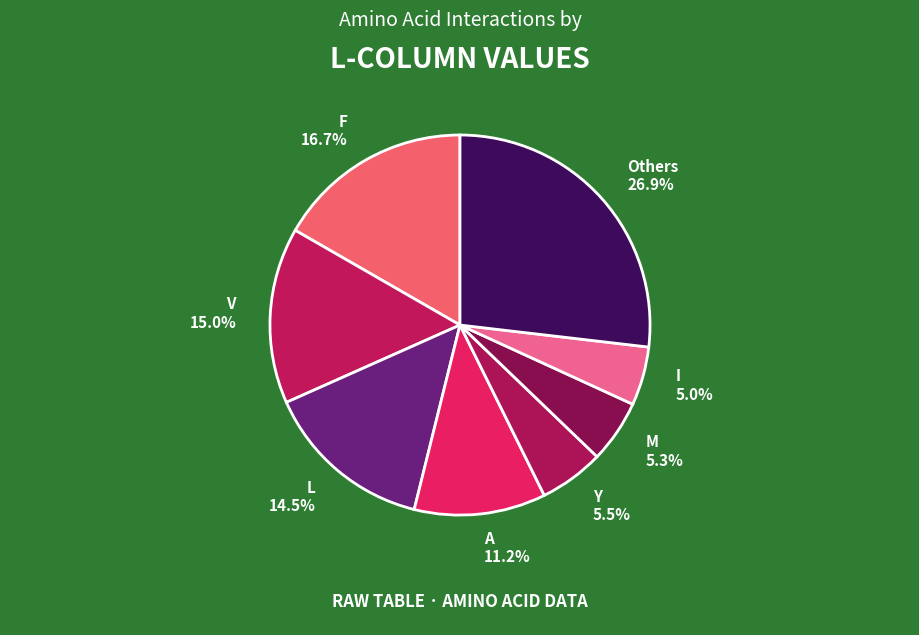

How many slices are in this pie chart?

8